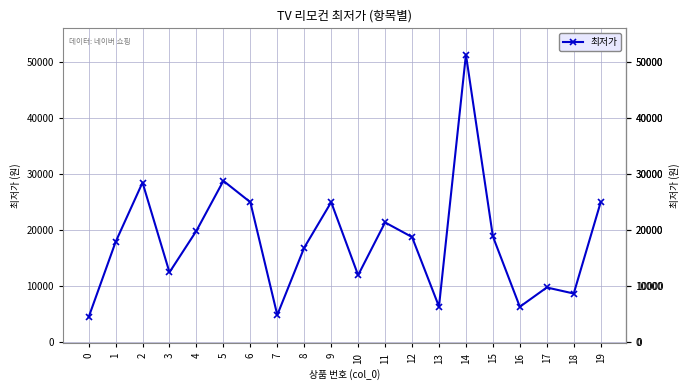

What is the sum of the values at 7 and 4?

24800